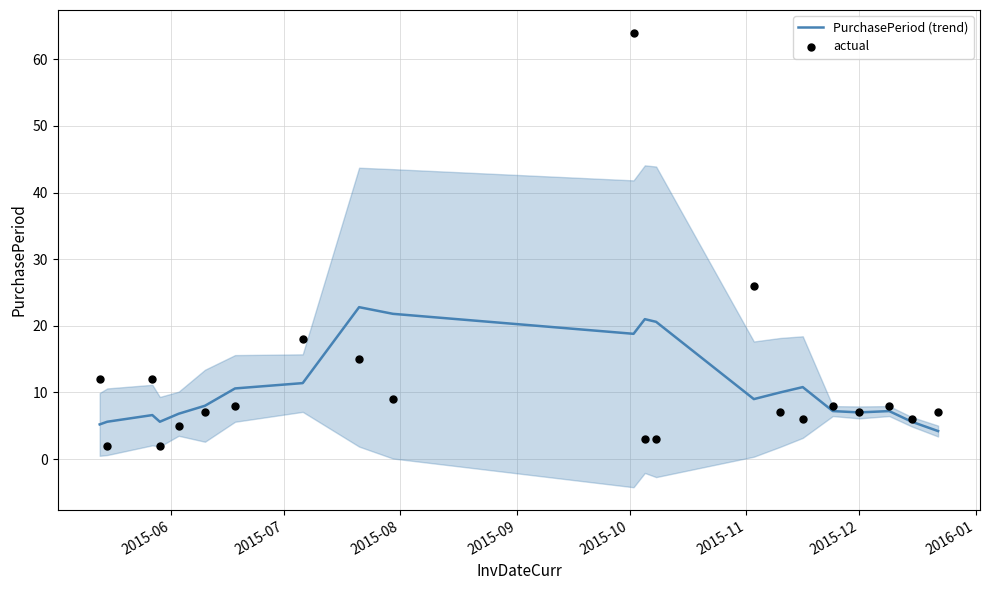

Which series contains the lowest Y value?

actual